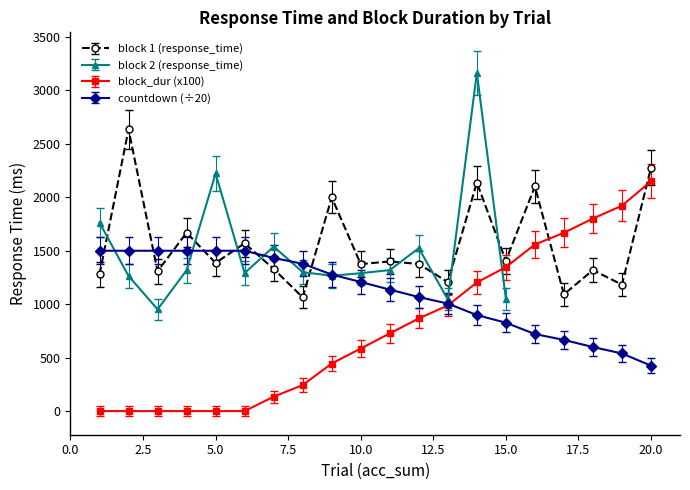

True or false: block_dur (x100) and block 1 (response_time) intersect in this chart.

True